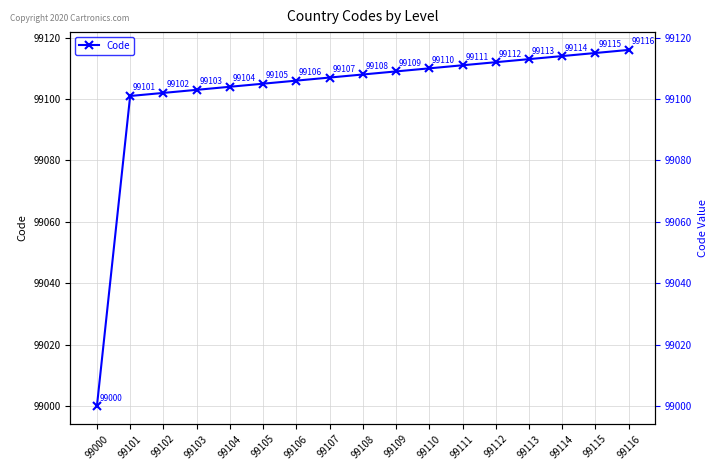

What is the sum of all values?

1684736